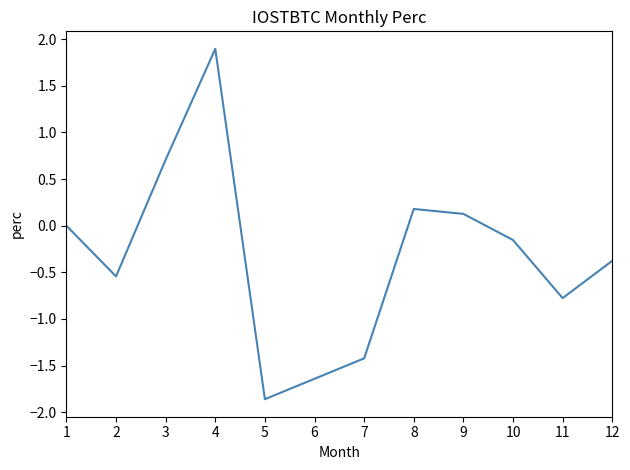

At which category does the data reach its first local peak?

4